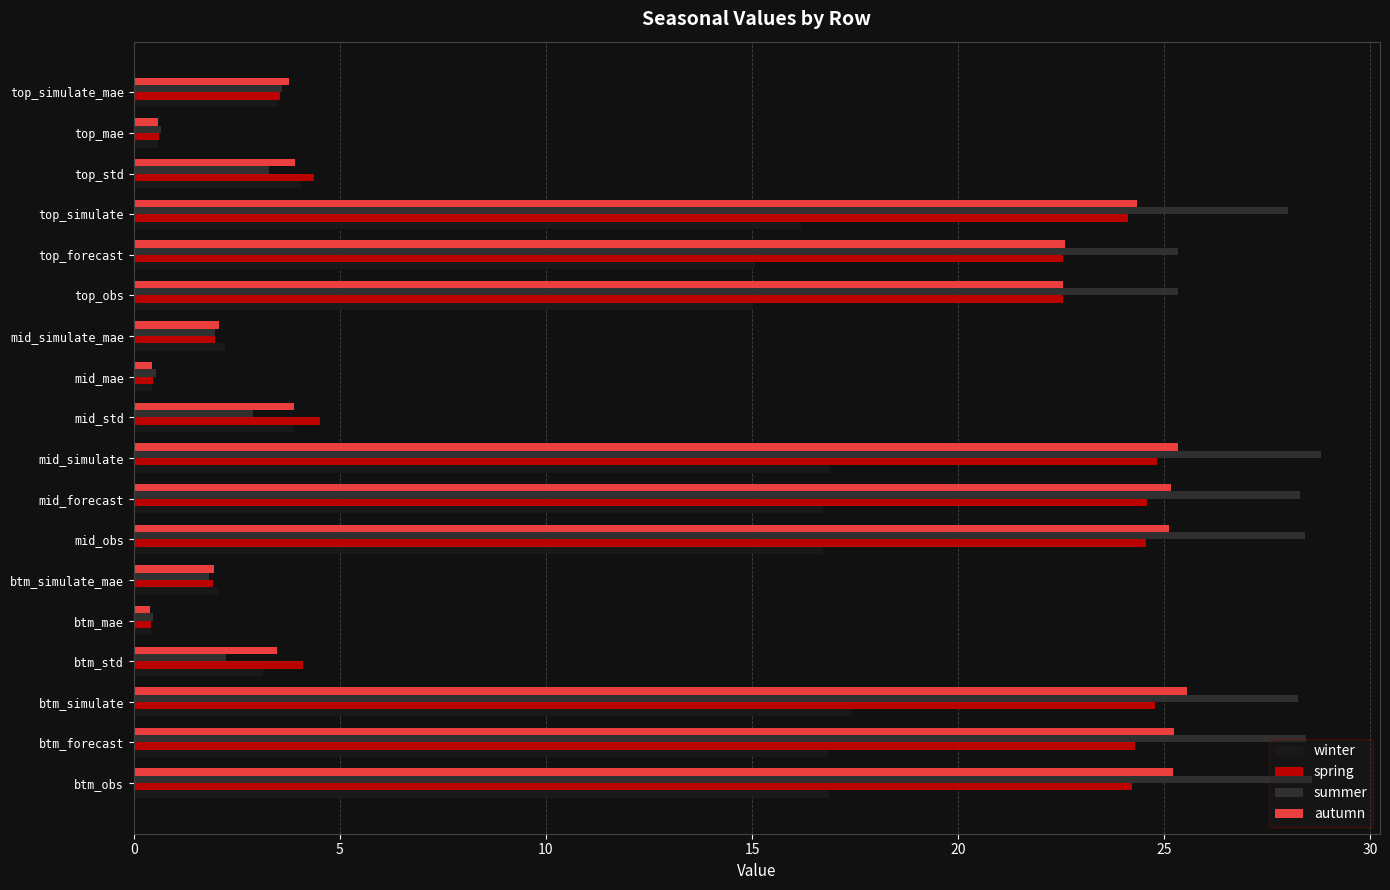

Which series has the largest total across all categories?

summer